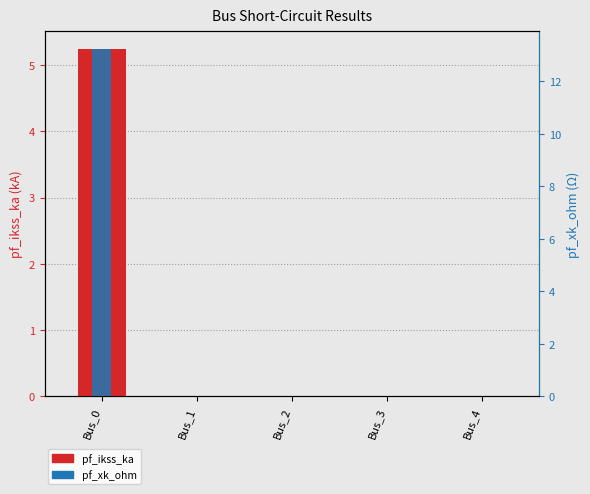

Reading left to right, extract all data points from this chart.

pf_ikss_ka: Bus_0=5.2	Bus_1=0.0	Bus_2=0.0	Bus_3=0.0	Bus_4=0.0
pf_xk_ohm: Bus_0=13.2	Bus_1=0.0	Bus_2=0.0	Bus_3=0.0	Bus_4=0.0